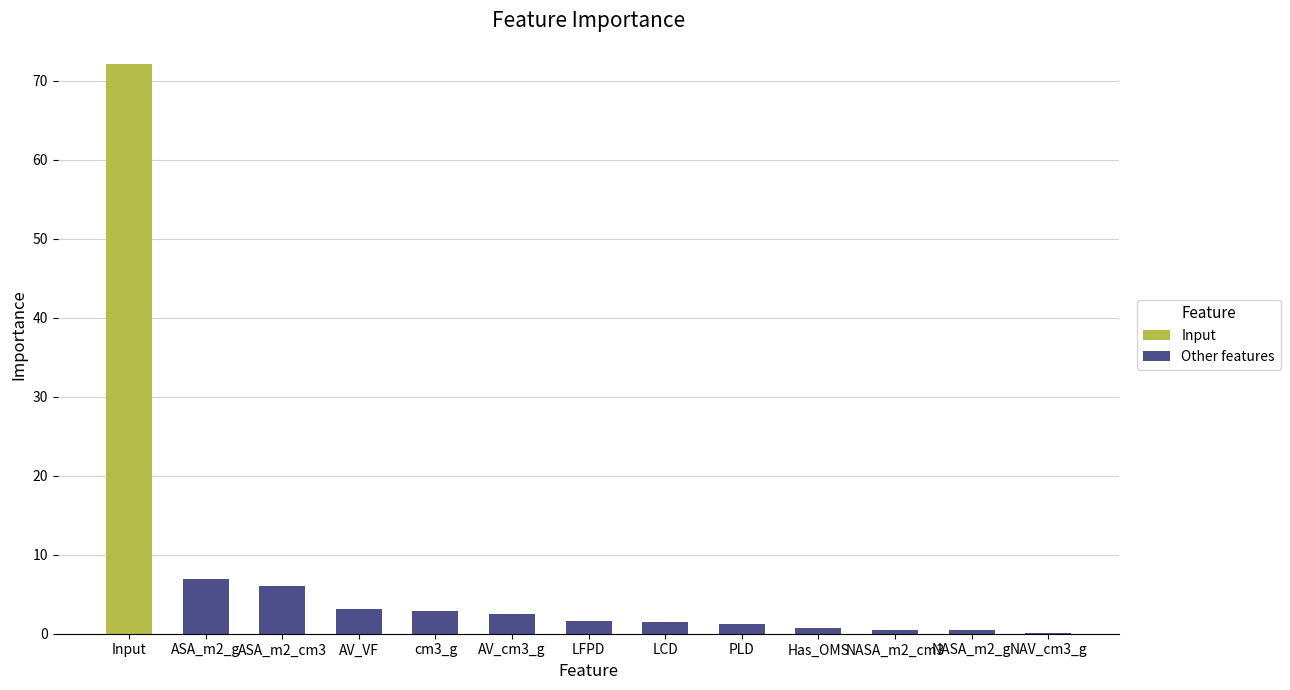

The value at ASA_m2_g is 7.0. True or false?

True